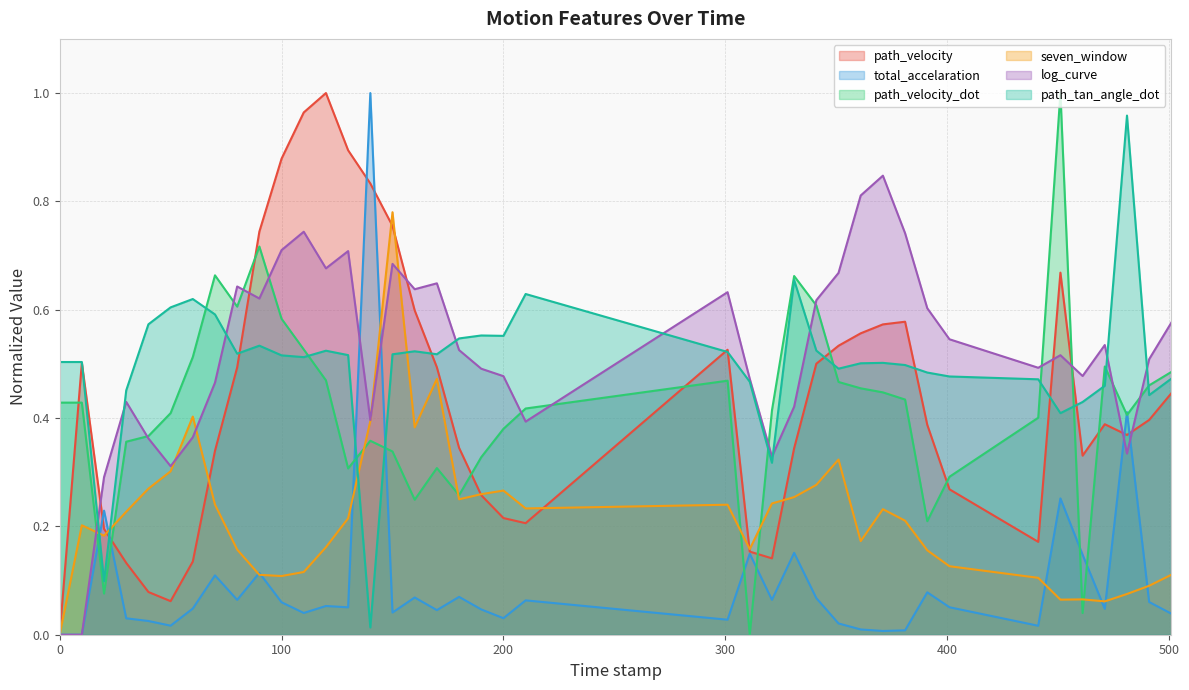

In path_tan_angle_dot, how many points are lower than both neighbors (excluding endpoints)?

10